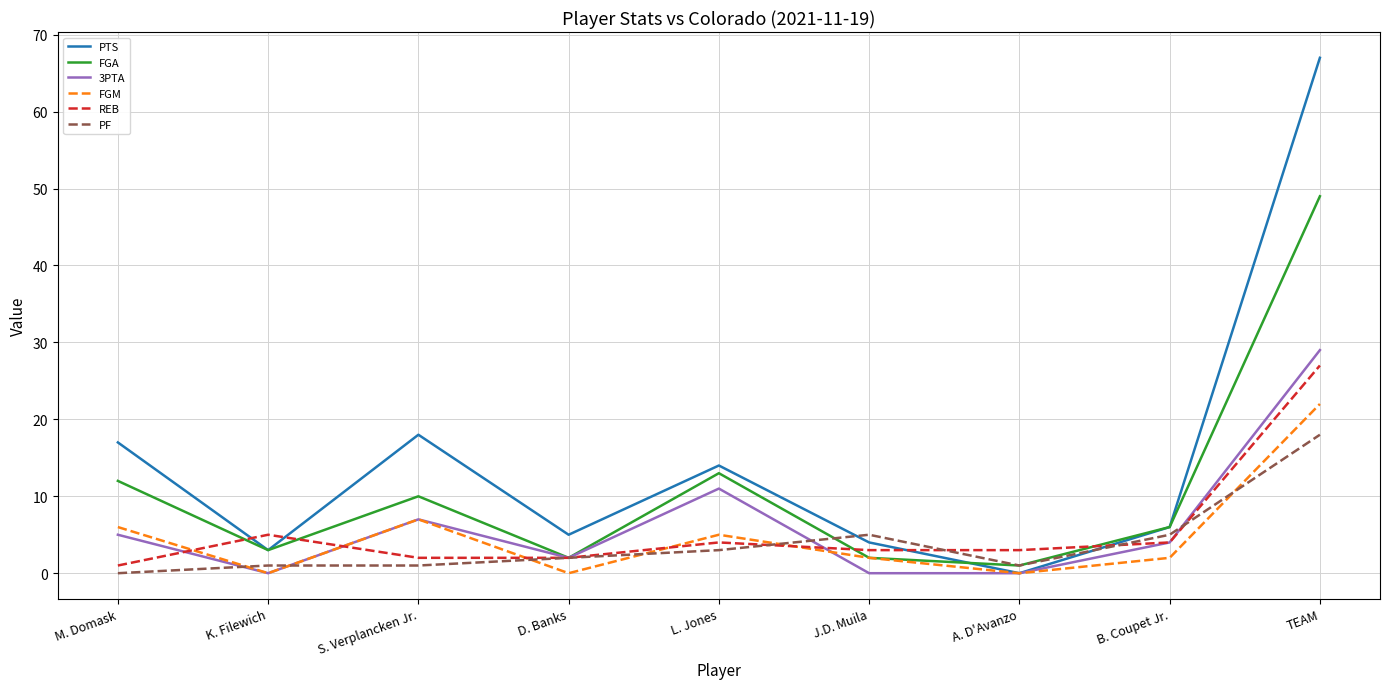

What is the spread (max minus min) of values at J.D. Muila?

5